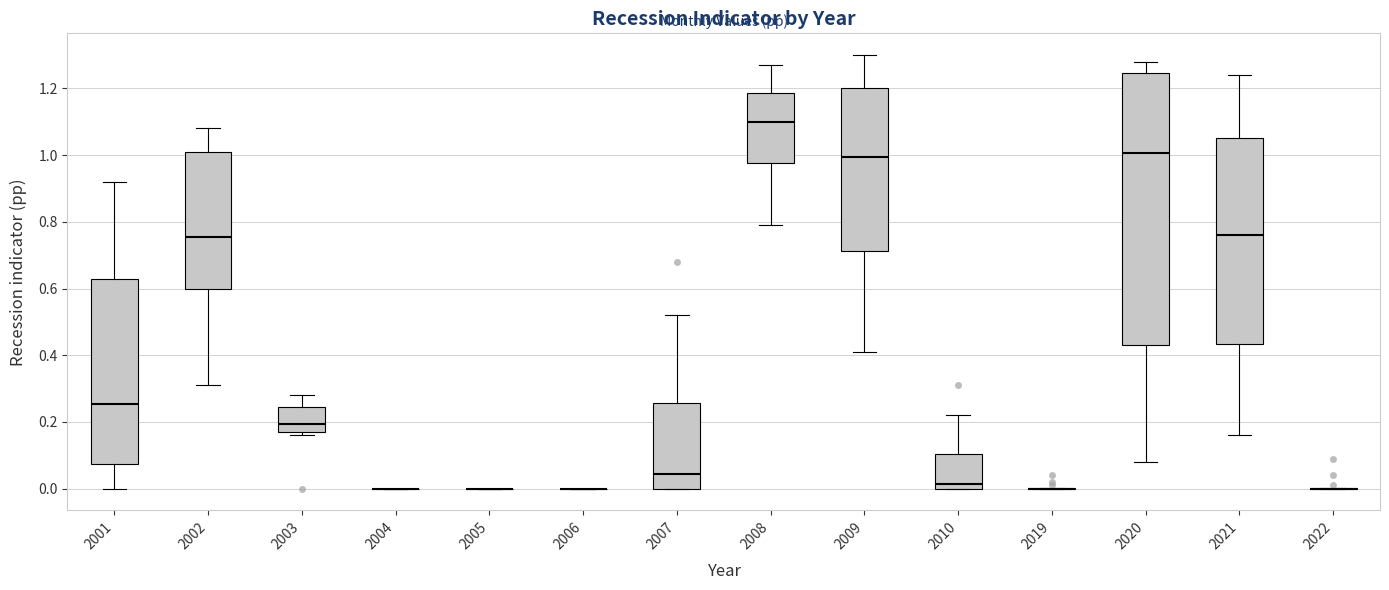

Where does the median line of the box at x = 2002 sit on the y-axis? The values are not printed on the chart, so give them approximately, as read against the axis.

0.76